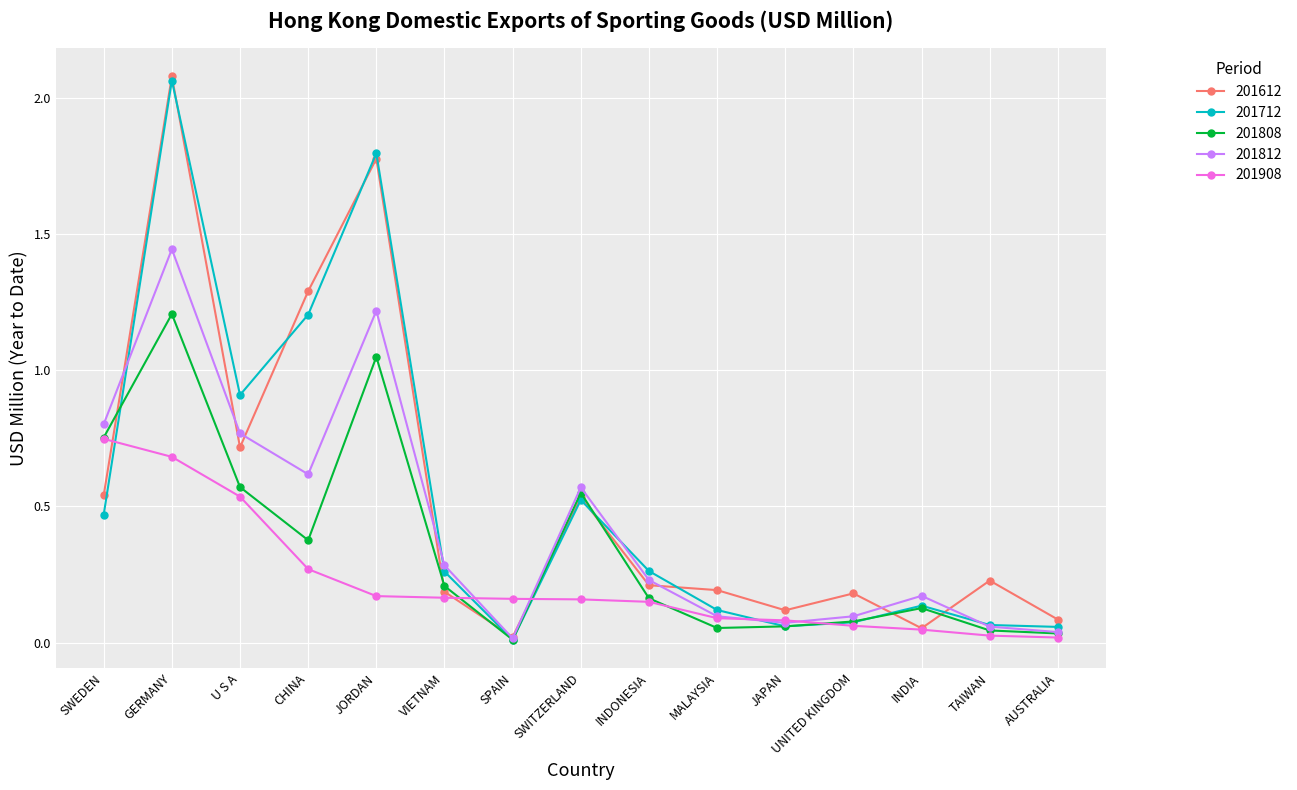

What is the total value across all series at GERMANY?

7.5